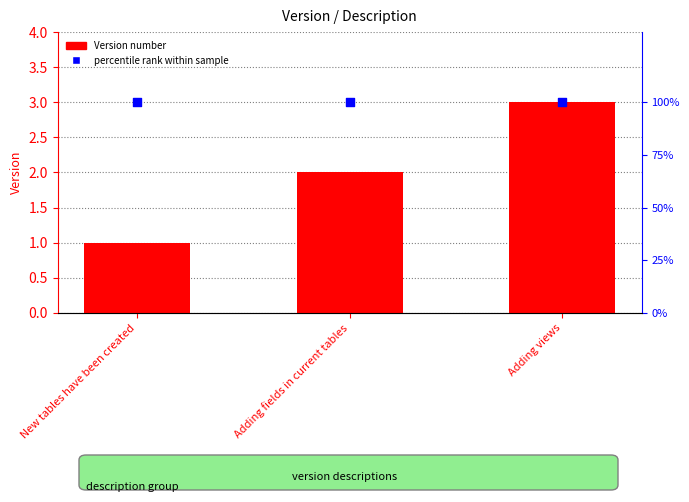

What is the total value across all series at Adding views?

103